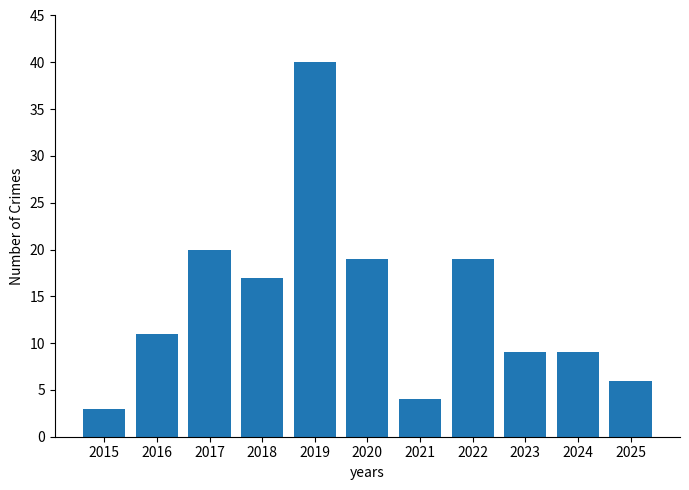

What is the difference between the maximum and minimum values?

37